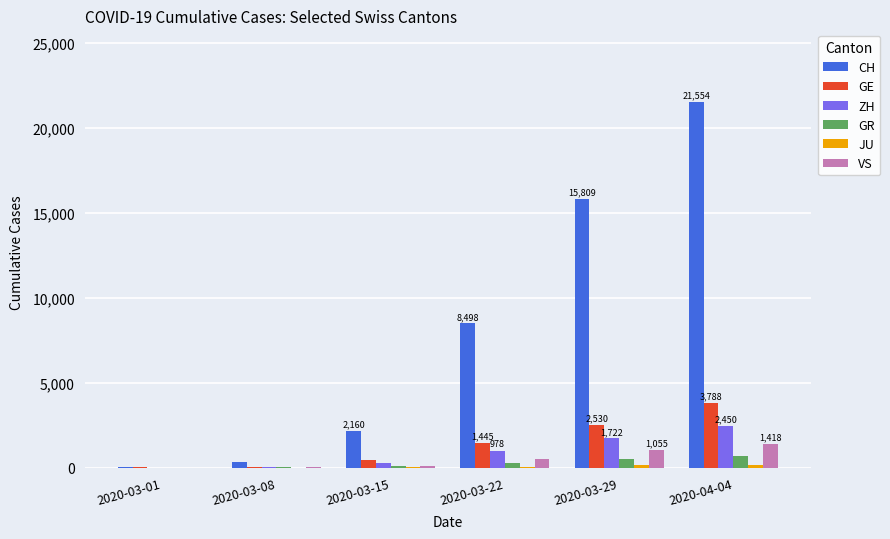

What is the highest value of the VS series?

1418